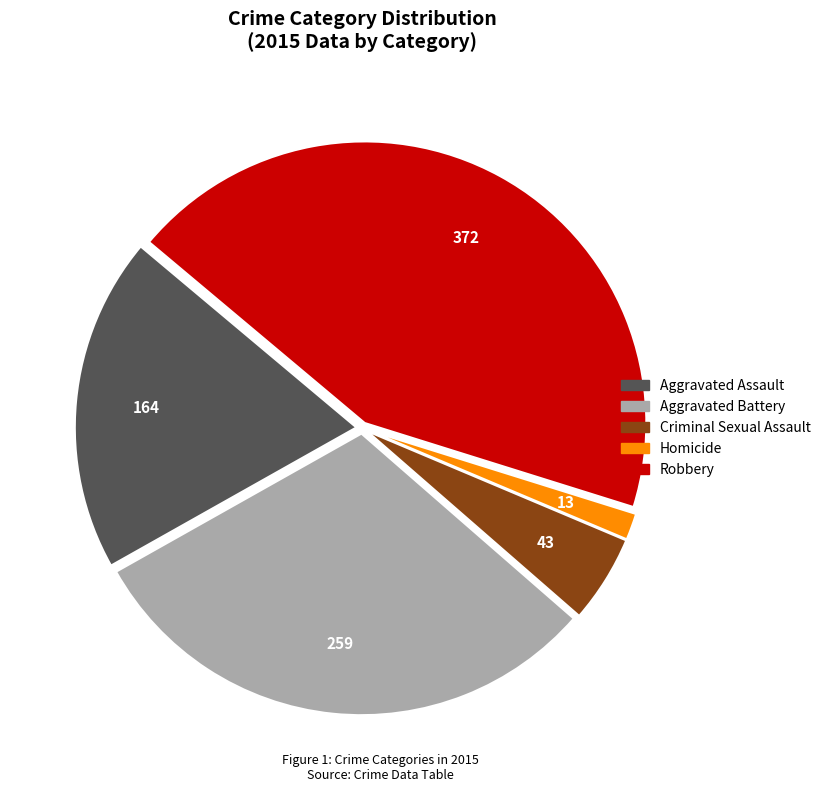

Rank the categories by value from lowest to highest.

Homicide, Criminal Sexual Assault, Aggravated Assault, Aggravated Battery, Robbery